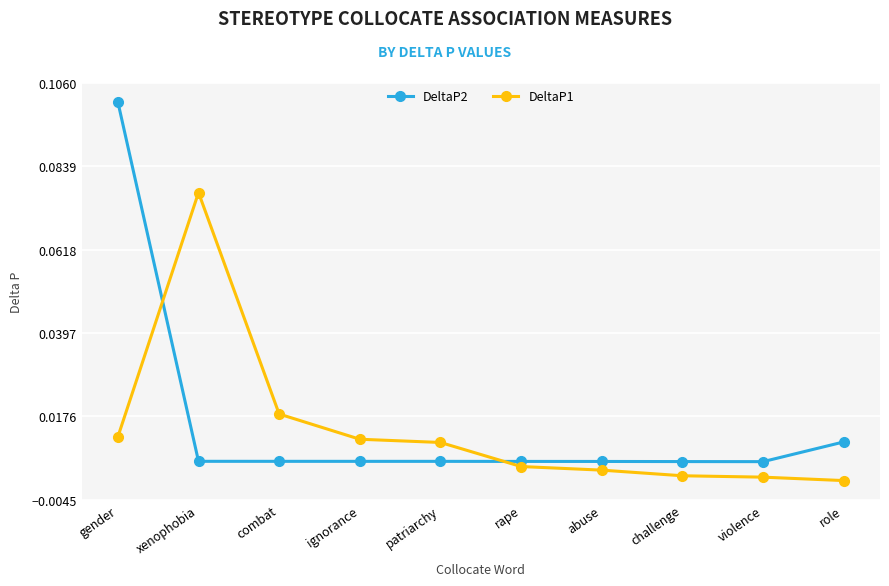

What is the label of the 2nd point from the left?

xenophobia